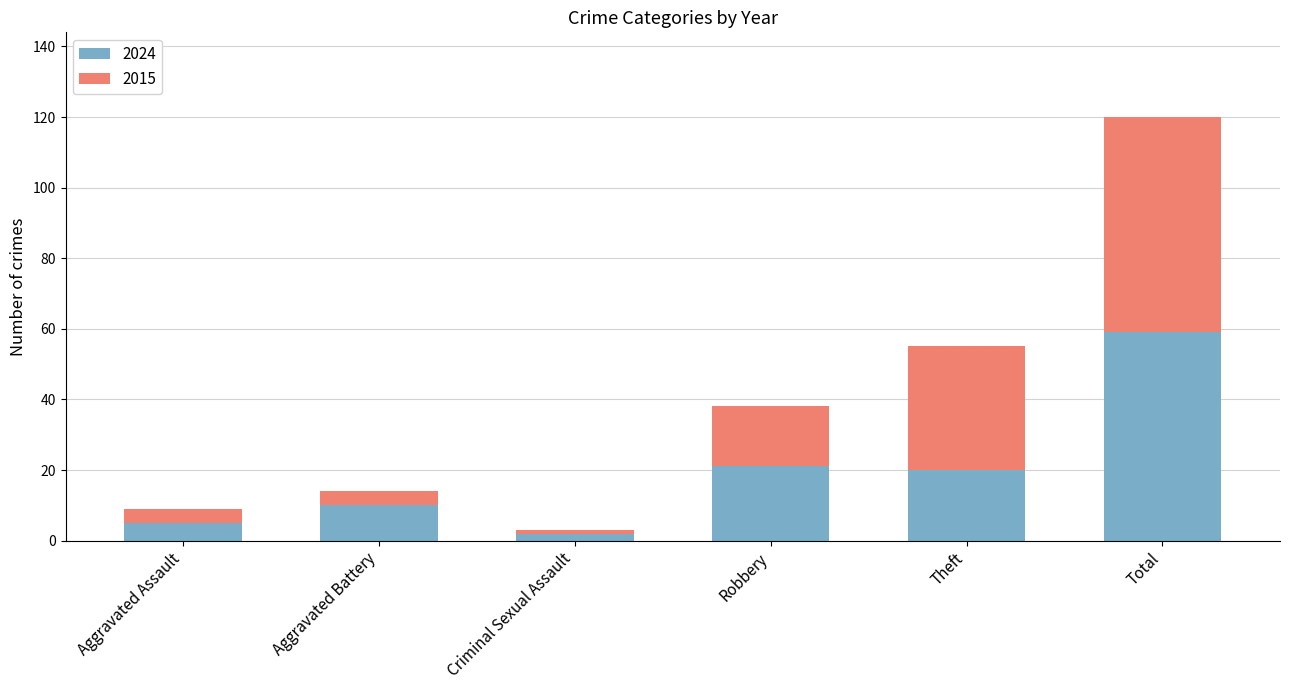

At which category is the sum across all series the highest?

Total